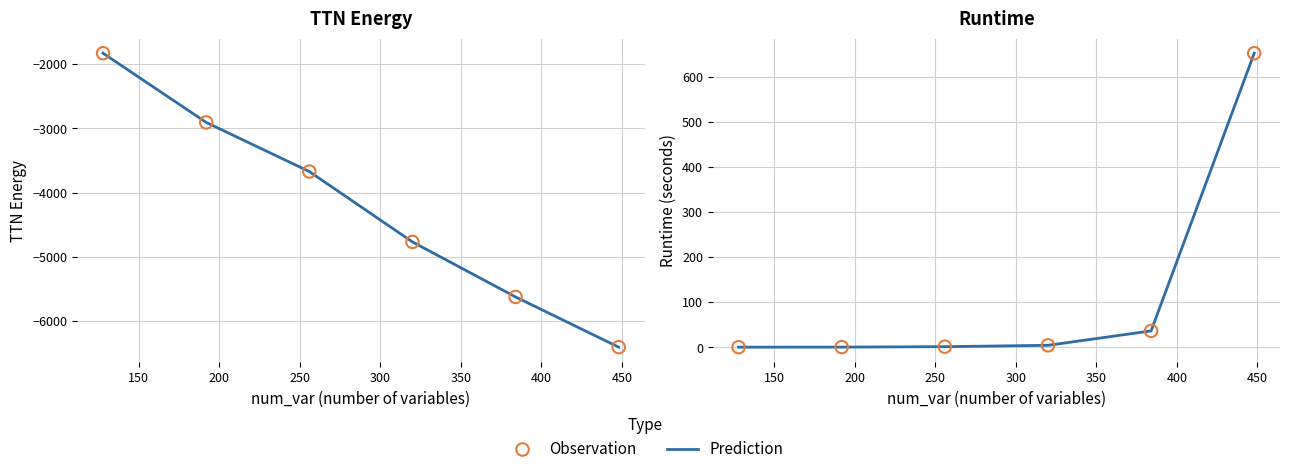

What is the total value across all series at 150?

-5814.1